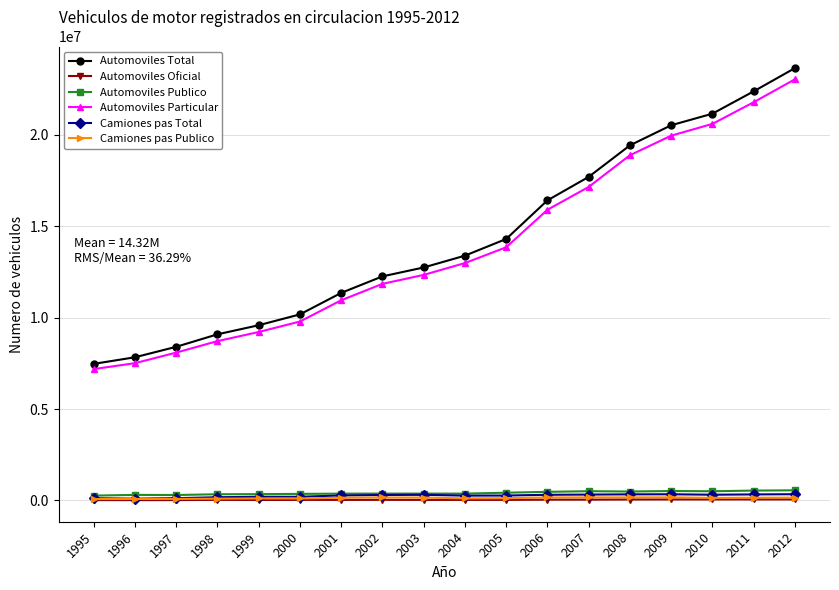

True or false: Automoviles Particular has more than 2 points higher than both neighbors.

False